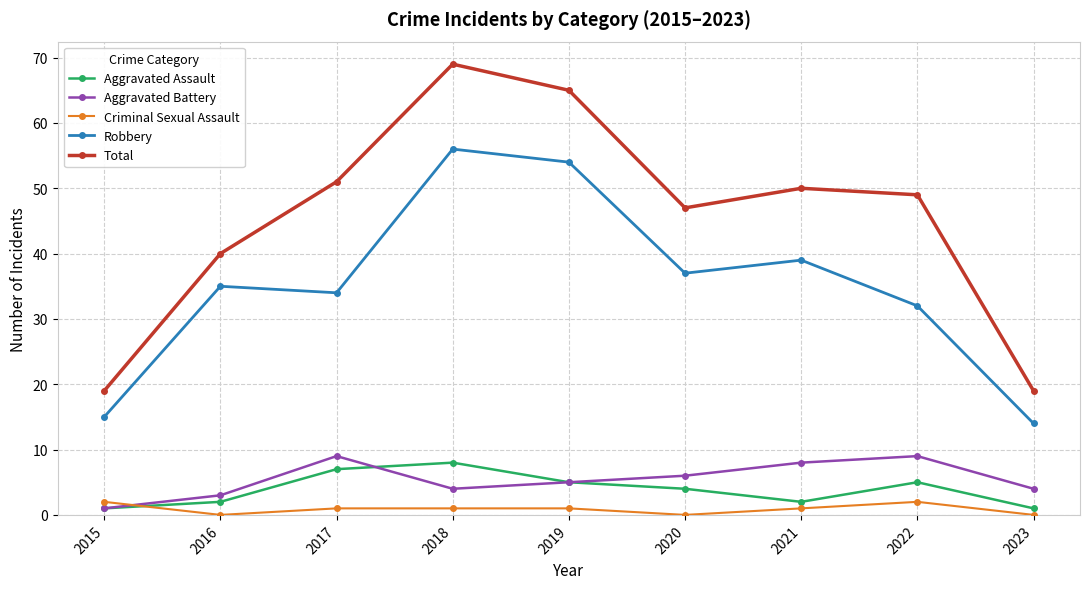

The Aggravated Battery series shows 9 at 2017. True or false?

True